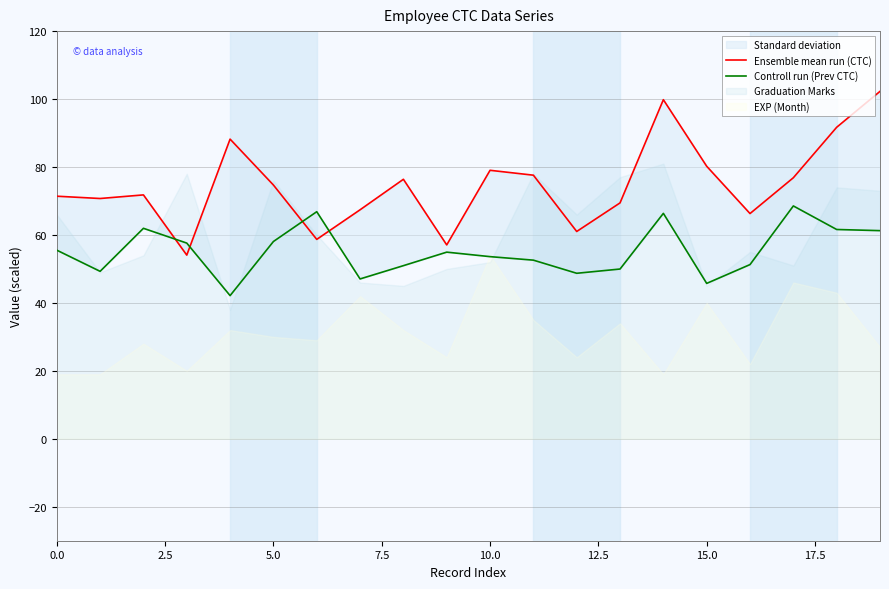

What is the difference between the maximum and minimum values in the Ensemble mean run (CTC) series?

48.2